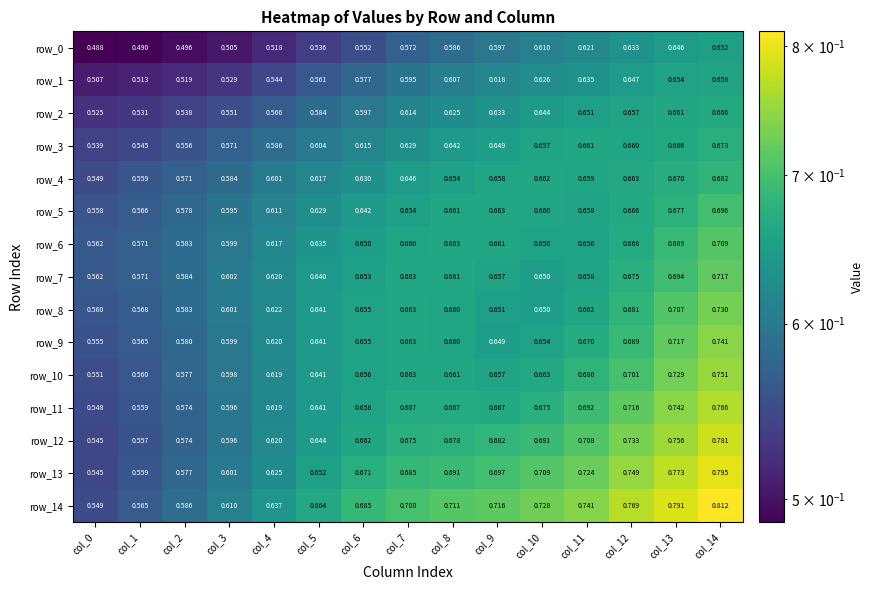

What is the sum of the row_4 values at col_2 and col_11?

1.2